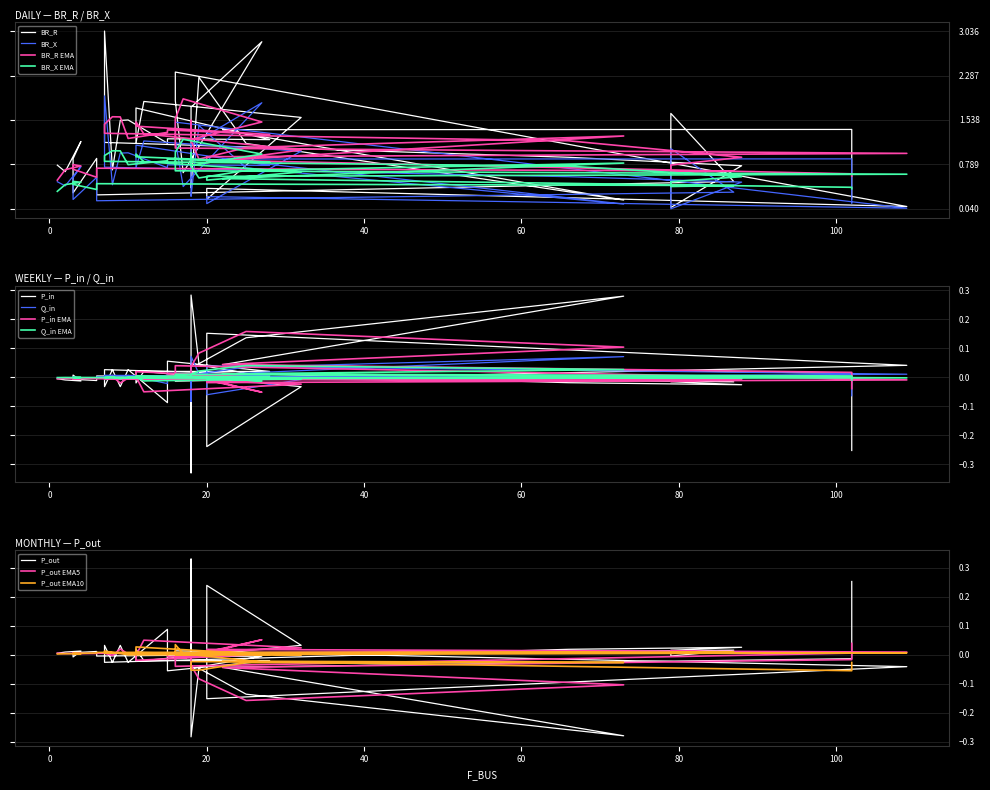

True or false: Q_in and P_out intersect in this chart.

True